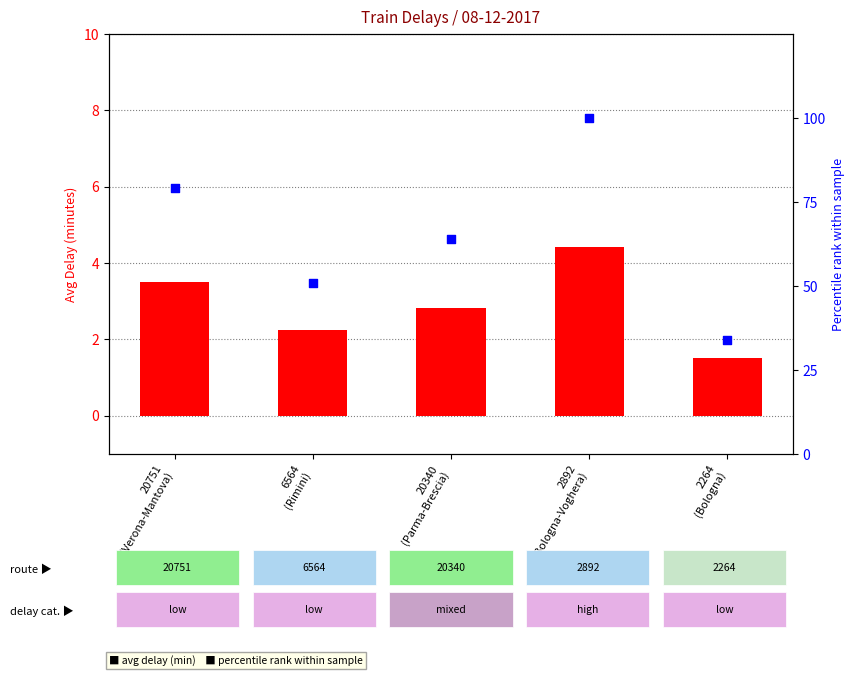

Which series reaches the maximum Y coordinate?

percentile rank